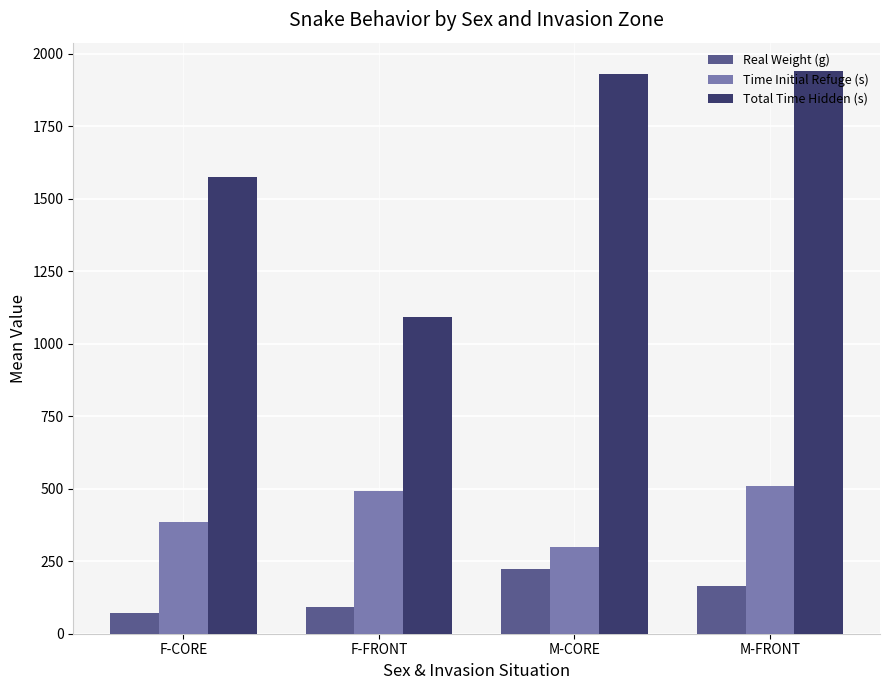

What is the maximum value shown in the chart?

1941.4